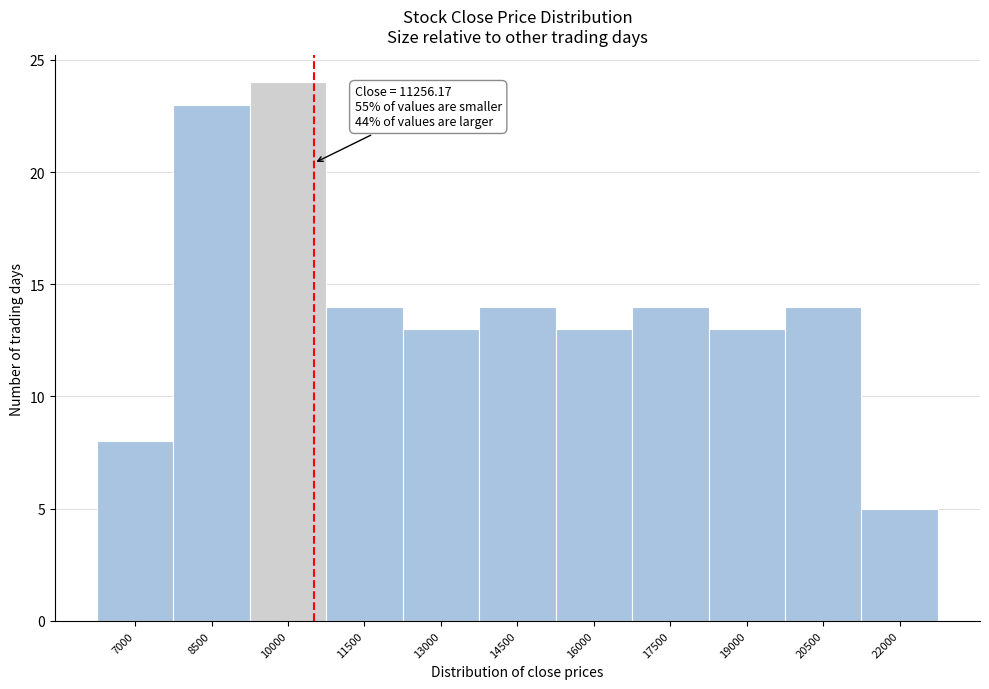

Reading right to left, list all the values displayed in this chart.

22000=5	20500=14	19000=13	17500=14	16000=13	14500=14	13000=13	11500=14	10000=24	8500=23	7000=8